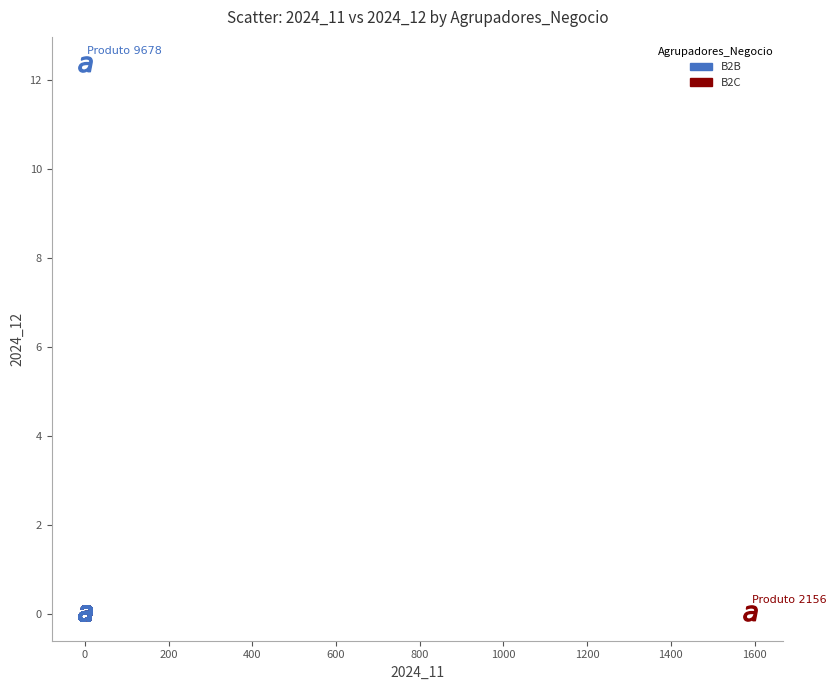

Which series contains the highest Y value?

B2B